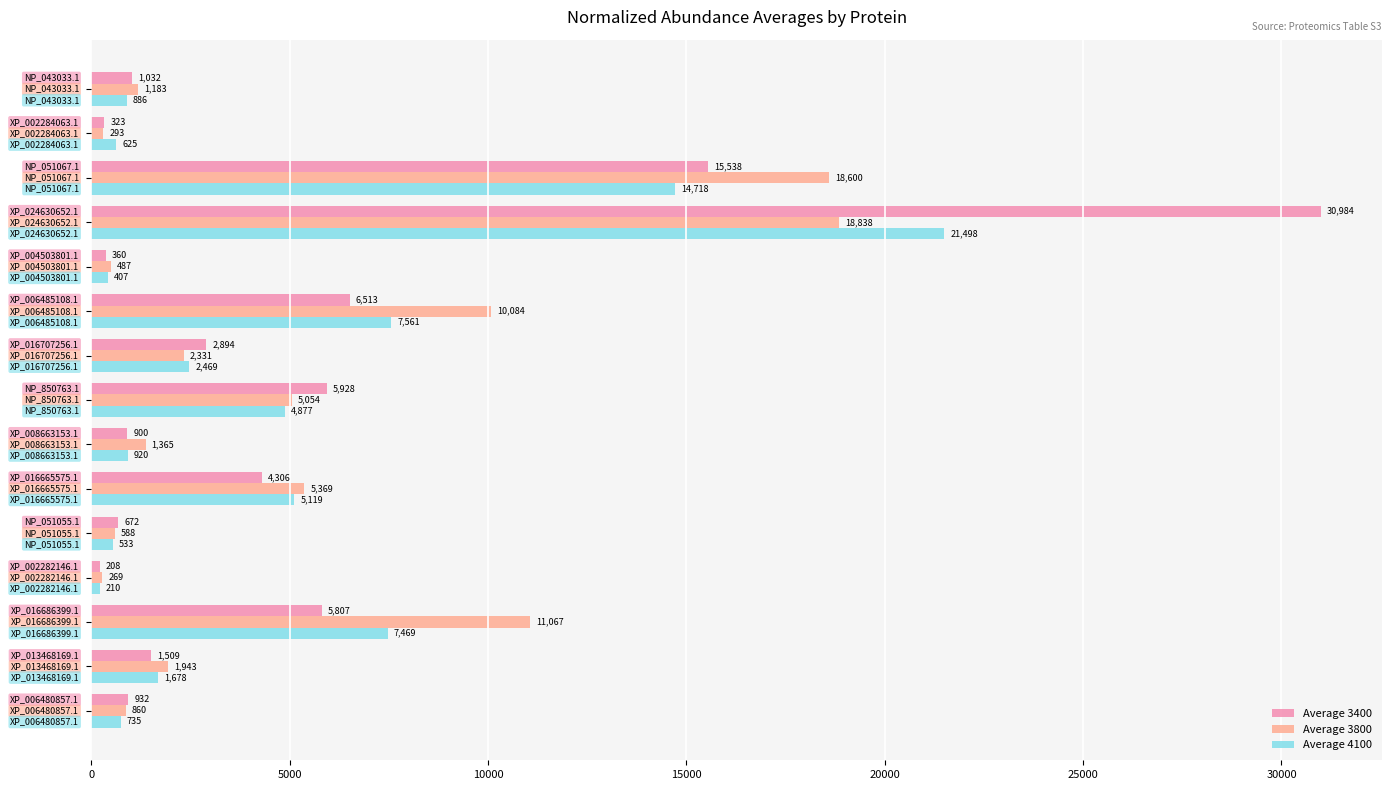

At how many categories does at least one series exceed 2133?

7